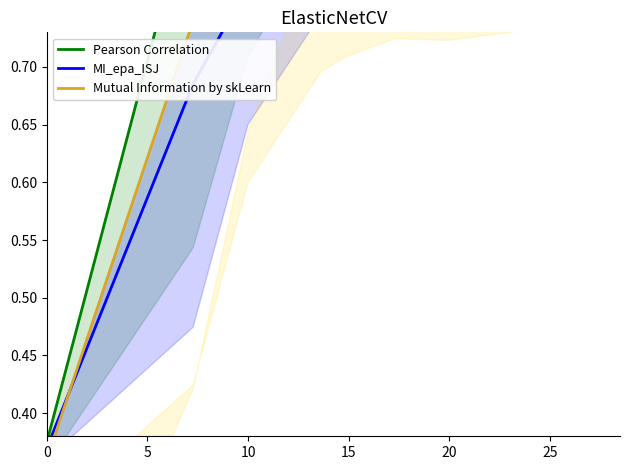

True or false: Mutual Information by skLearn has a value of 1.0 at 25.

True